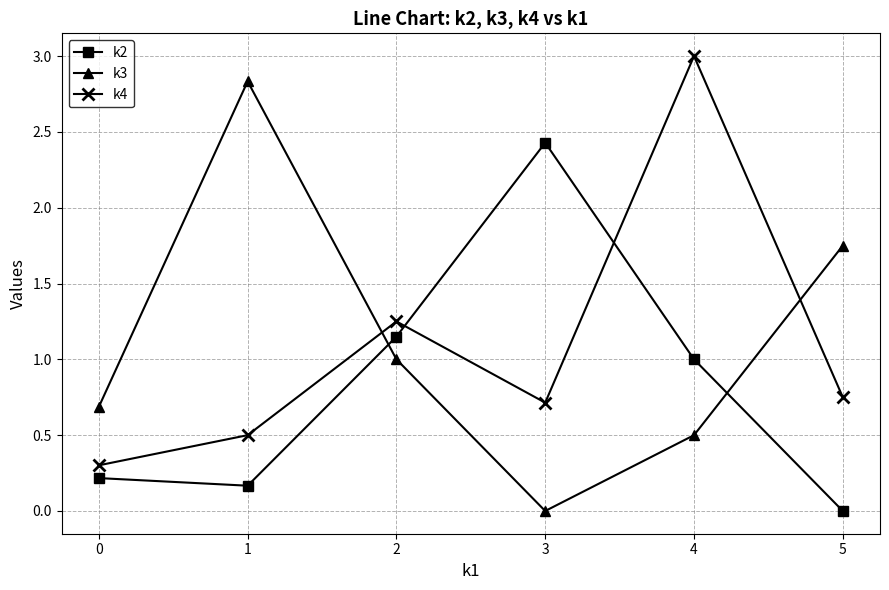

Which series ends up on top after the final intersection of k2 and k4?

k4